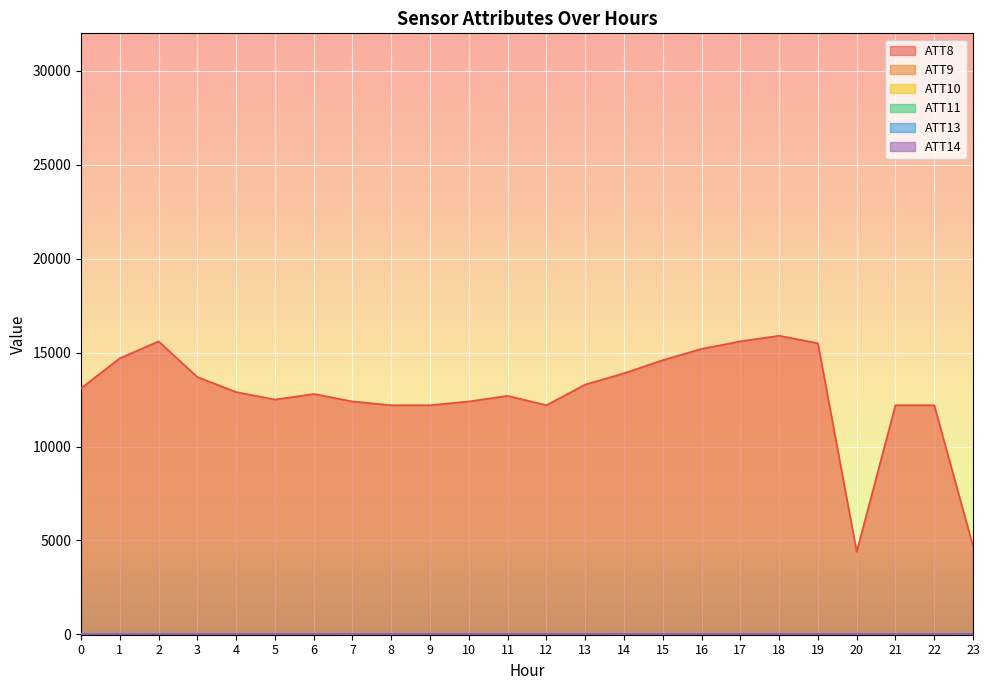

What is the approximate value of ATT10 at 7?

-10.0